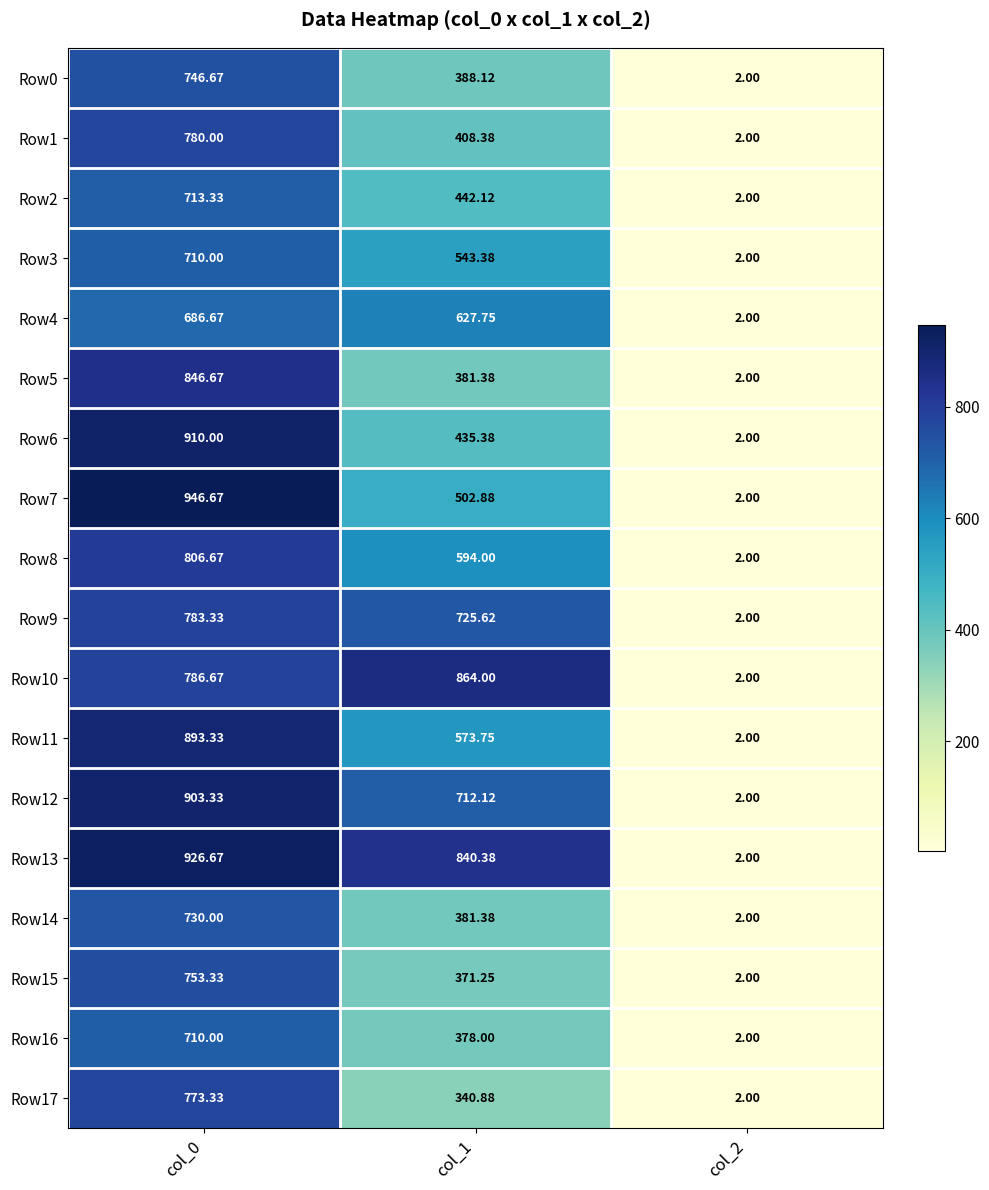

Is the value of Row5 at col_1 greater than the value of Row6 at col_2?

Yes